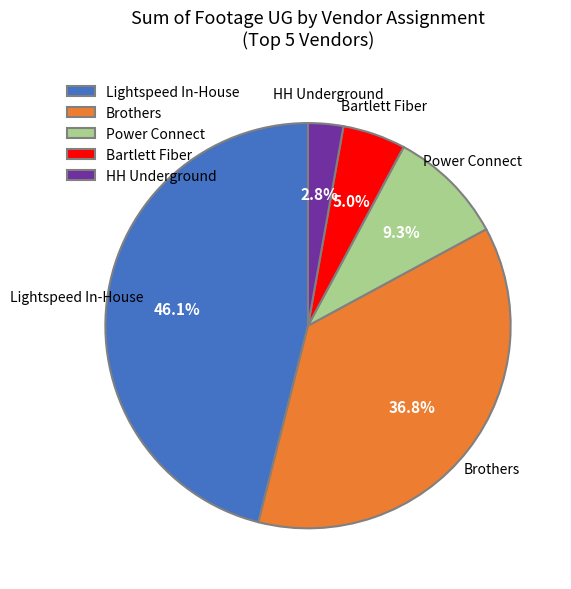

Combined, do Bartlett Fiber and Lightspeed In-House account for over 50%?

Yes